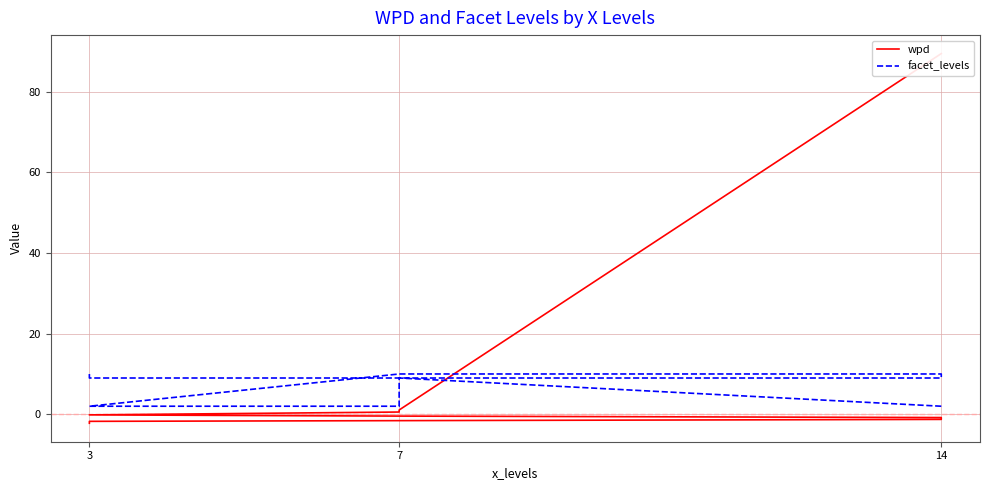

What is the value of the wpd point at the 5th from the left?

-0.4